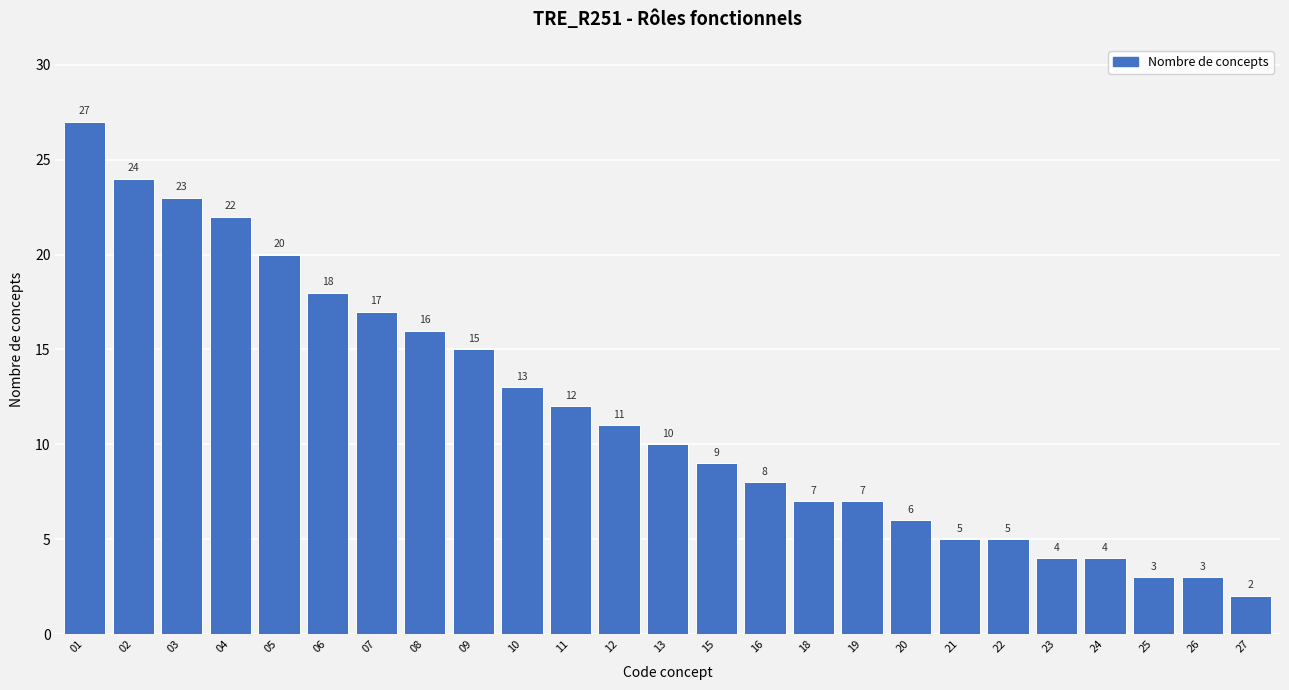

Reading left to right, what are all the values shown in this chart?

01=27	02=24	03=23	04=22	05=20	06=18	07=17	08=16	09=15	10=13	11=12	12=11	13=10	15=9	16=8	18=7	19=7	20=6	21=5	22=5	23=4	24=4	25=3	26=3	27=2